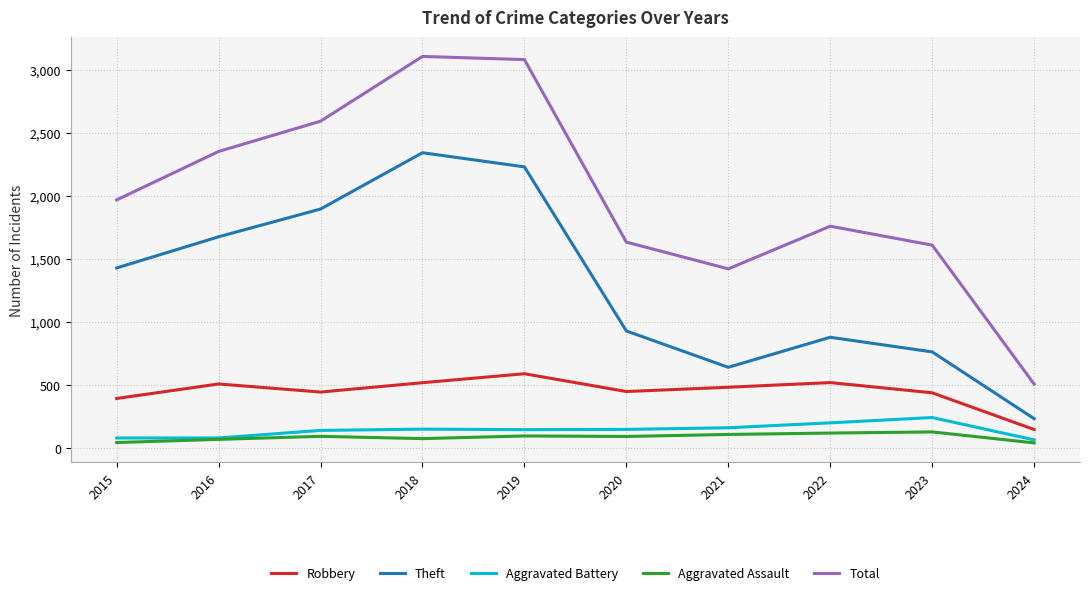

At which label is Total closest to 1807?

2022